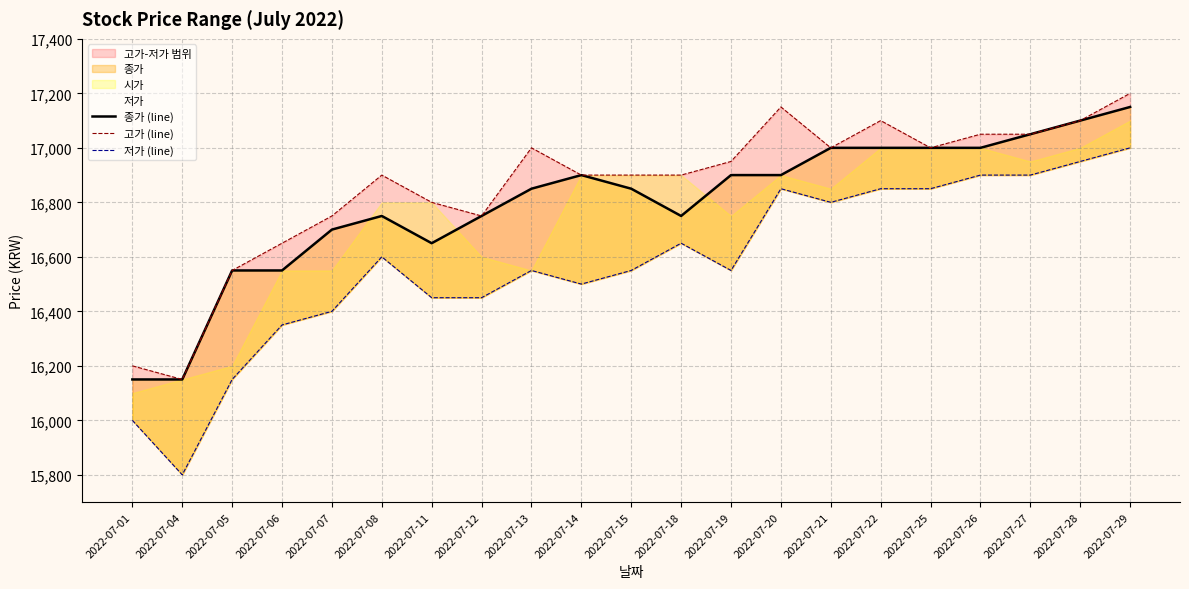

What is the total value across all series at 2022-07-19?

50400